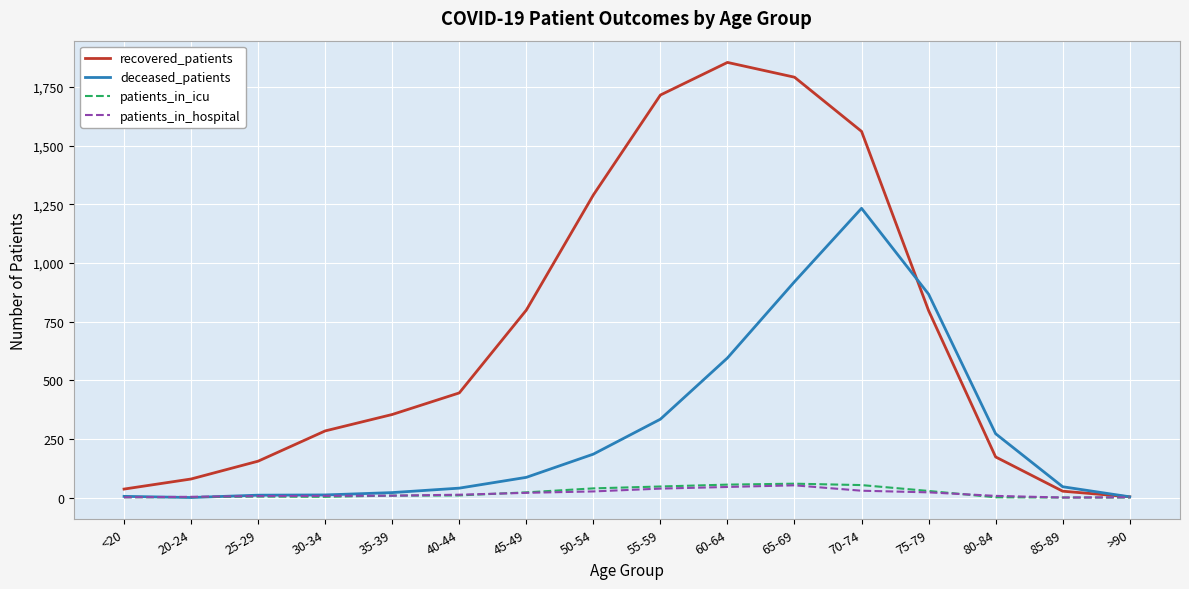

The patients_in_icu series shows 59 at 65-69. True or false?

True